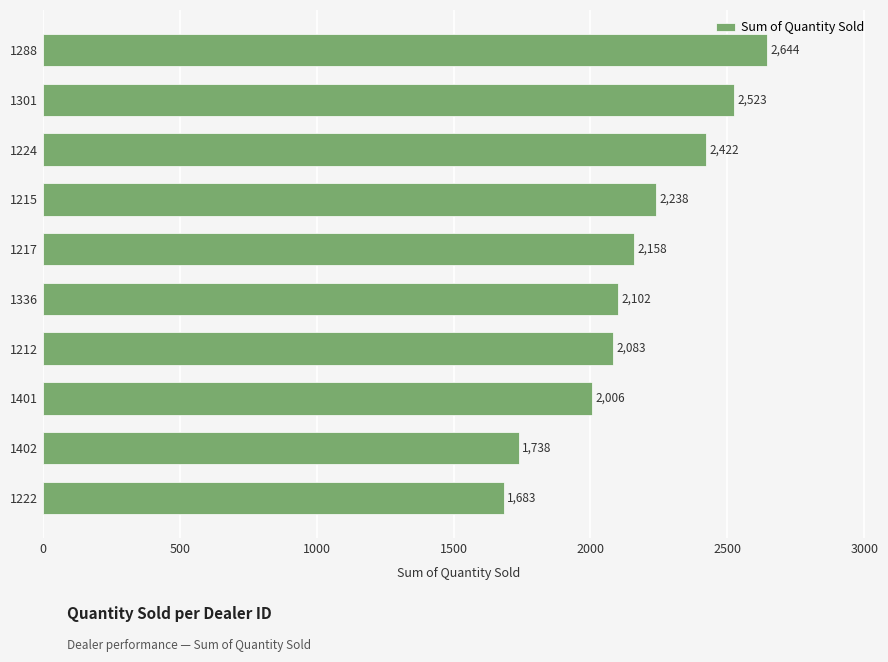

How many values are below 2158?

5